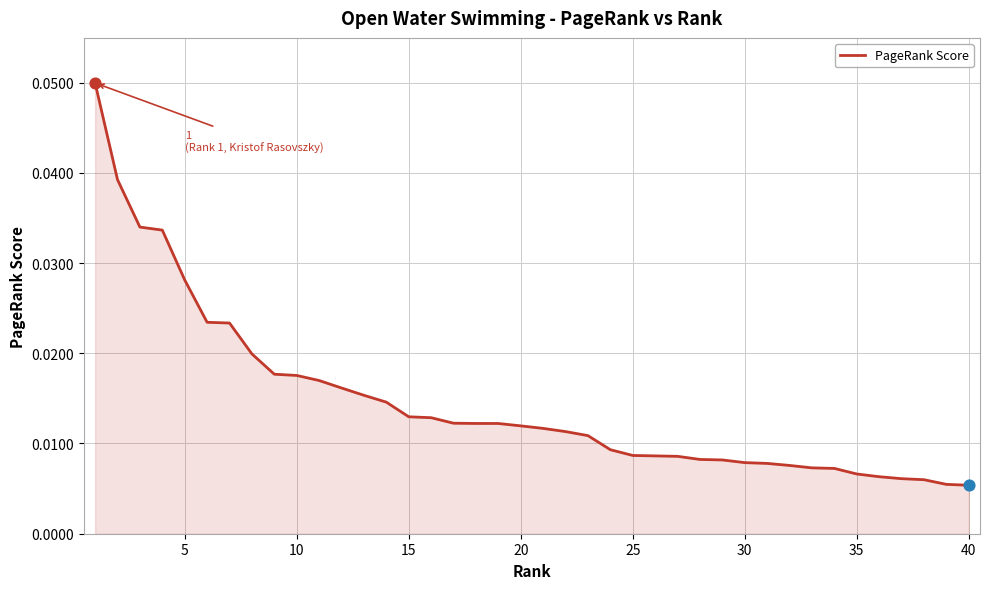

How many lines are shown in the chart?

1